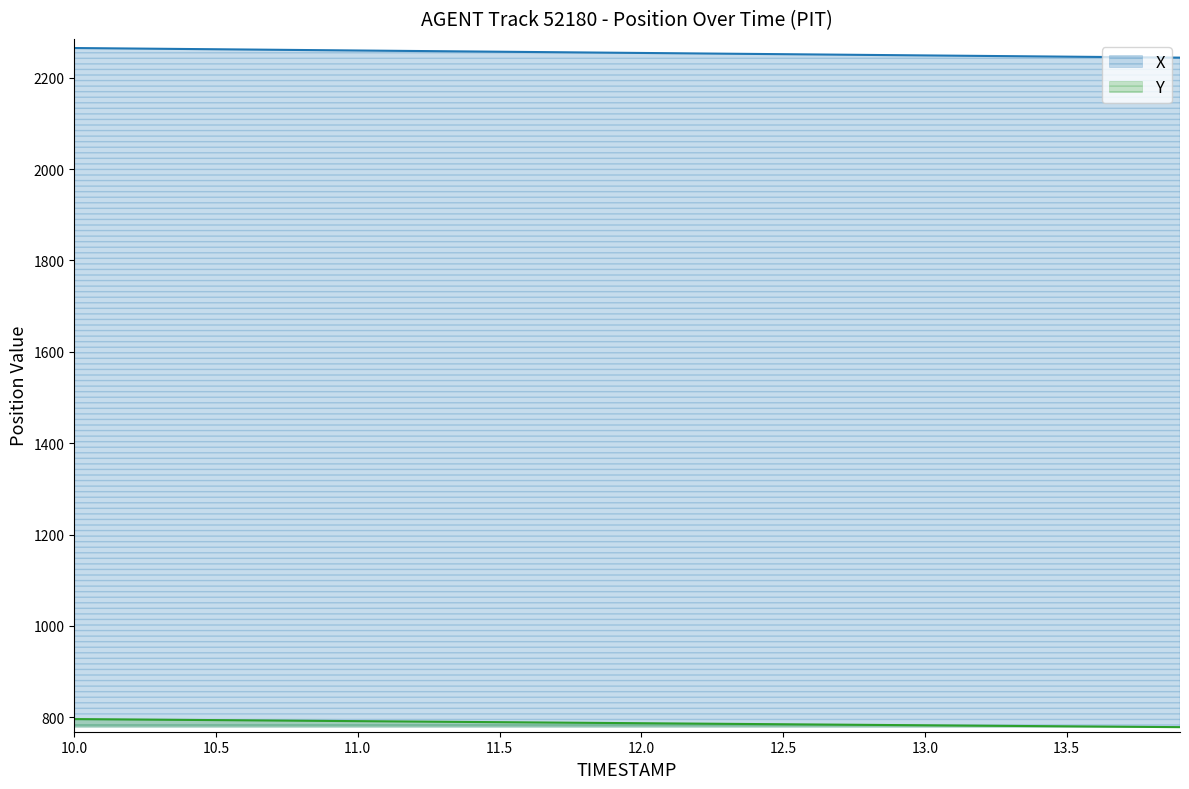

Which series has the largest total across all categories?

X